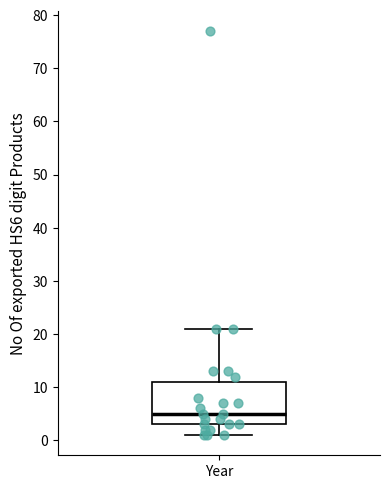

Where does the median line of the box for Year sit on the y-axis? The values are not printed on the chart, so give them approximately, as read against the axis.

5